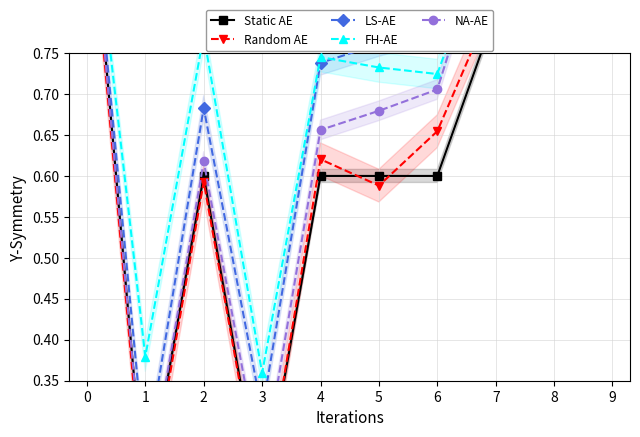

In FH-AE, how many points are higher than both neighbors (excluding endpoints)?

2